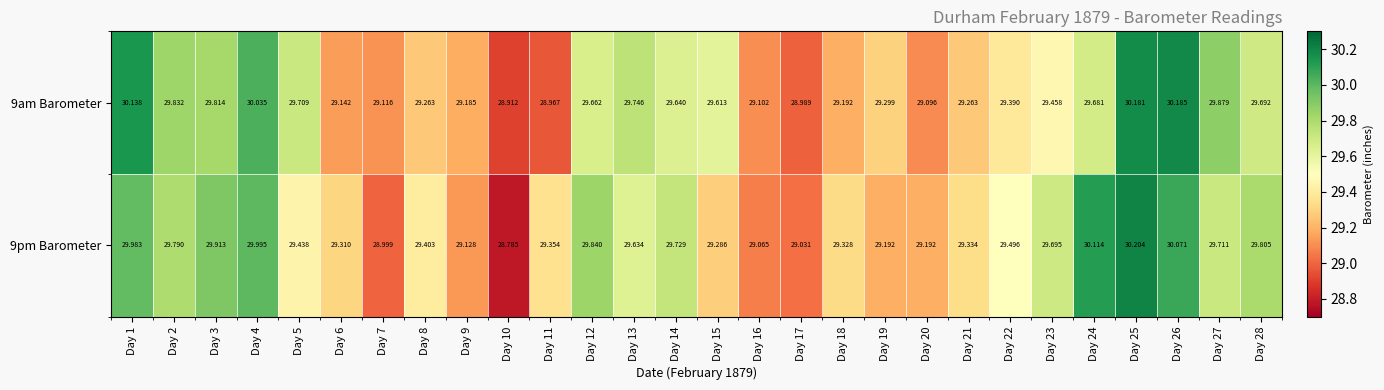

Between Day 4 and Day 7, which series saw the biggest shift?

9pm Barometer